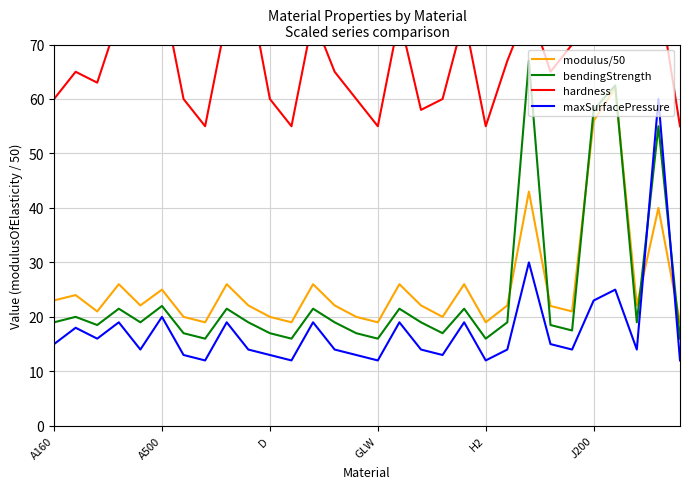

What are all the series names shown in the legend?

modulus/50, bendingStrength, hardness, maxSurfacePressure